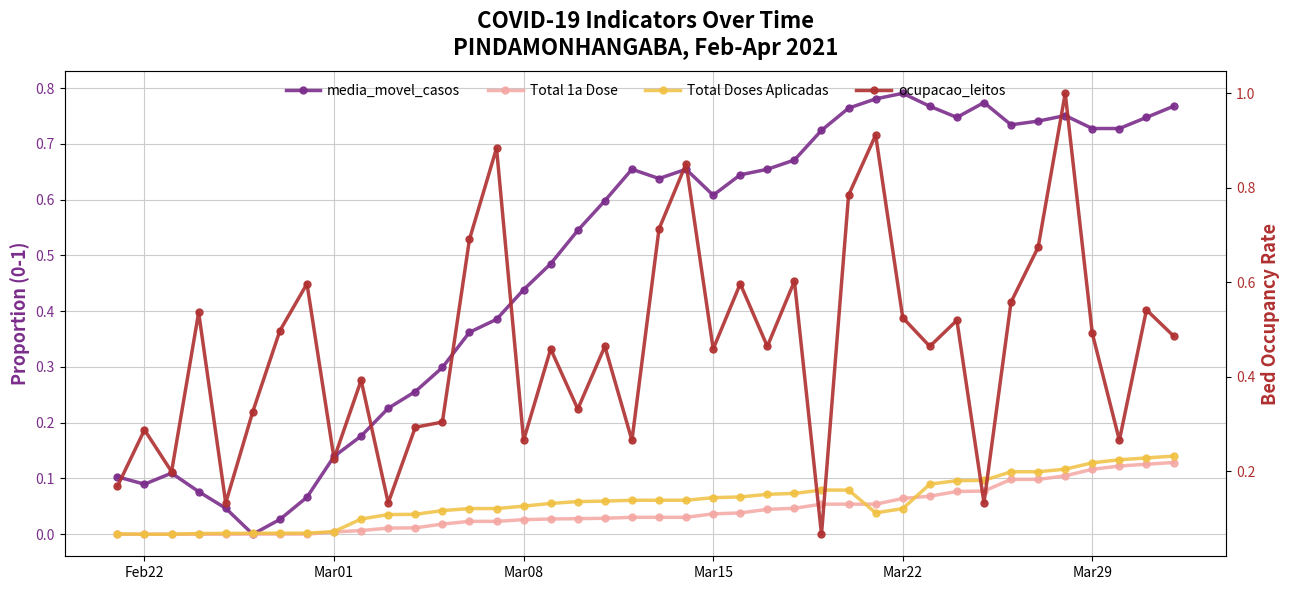

At how many categories does at least one series exceed 0?

40